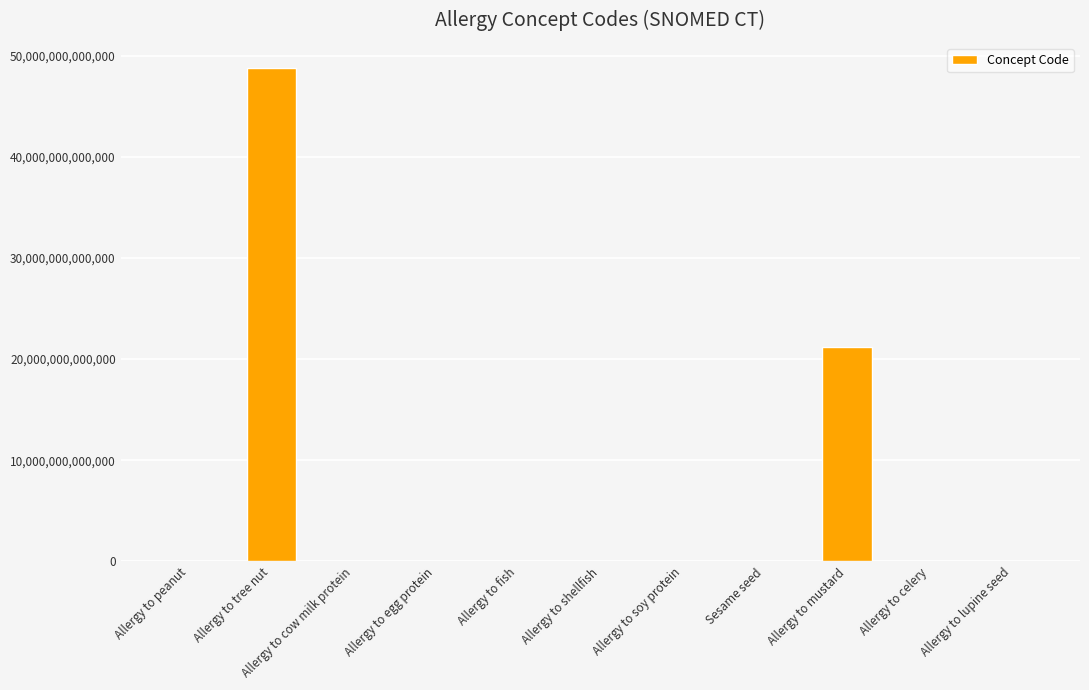

Where is the data nearest to the value 24410546027056?

Allergy to mustard